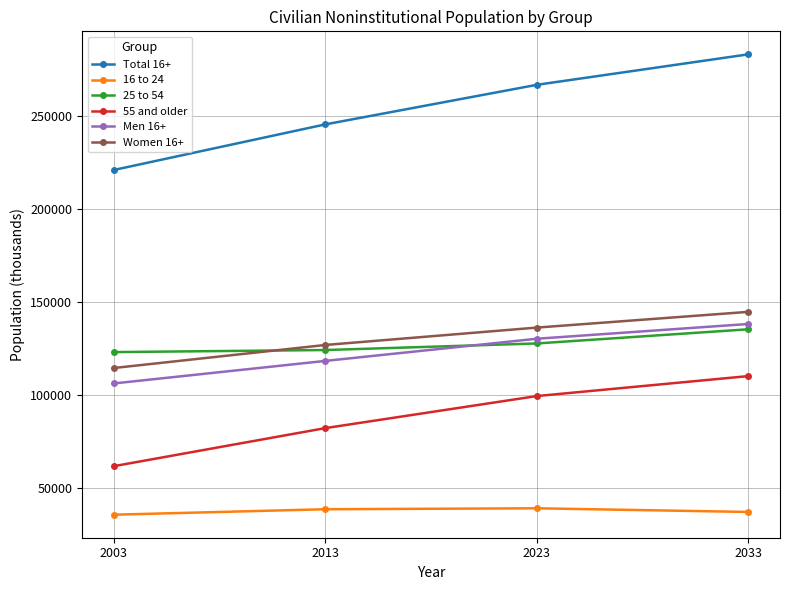

How many lines are shown in the chart?

6